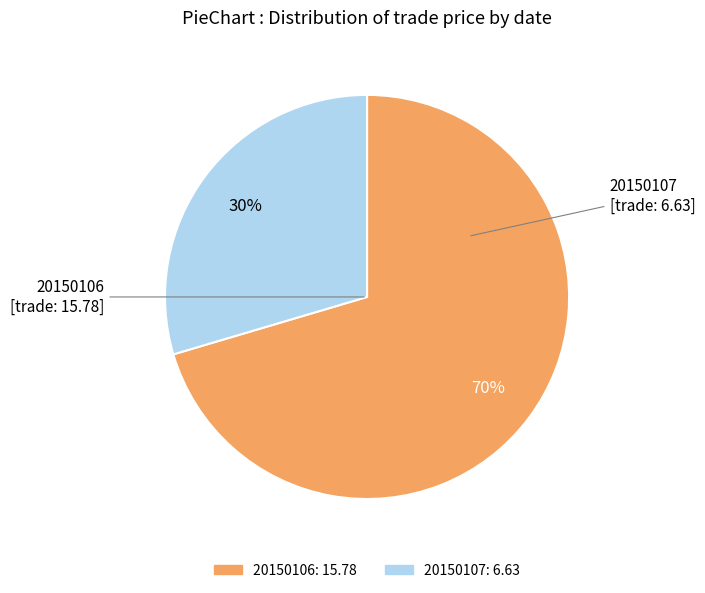

To the nearest percent, what percentage of the pie is 20150107?

30%